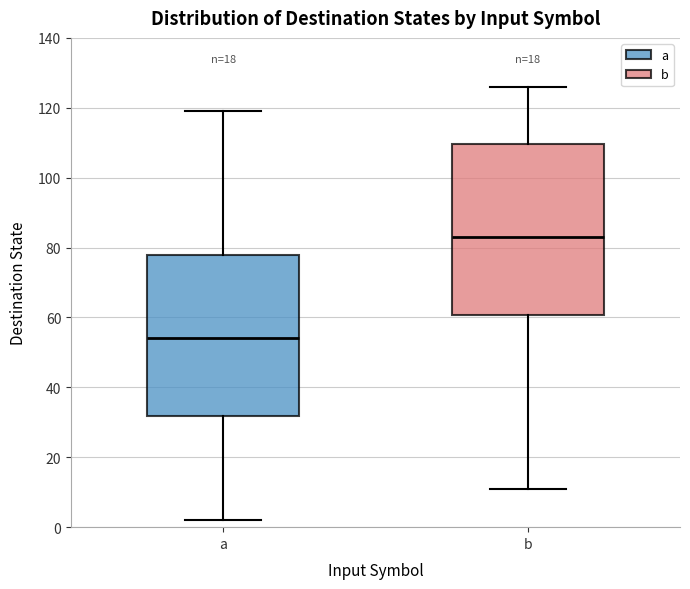

Comparing the boxes themselves (not the whiskers), which one is the tallest?

b